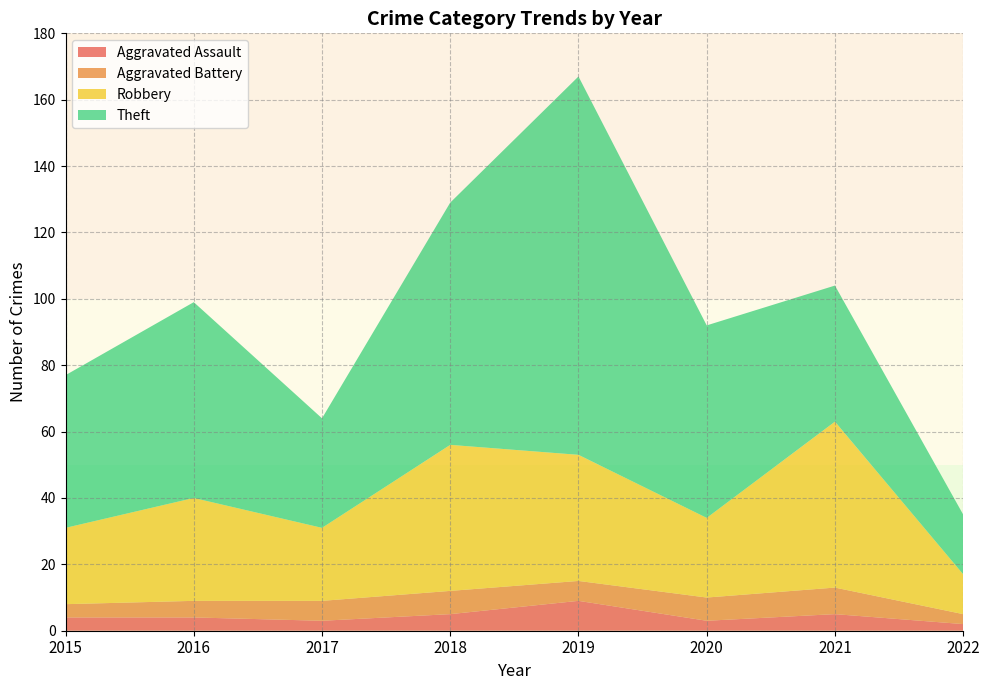

Reading left to right, list all the values displayed in this chart.

Aggravated Assault: 4	4	3	5	9	3	5	2
Aggravated Battery: 4	5	6	7	6	7	8	3
Robbery: 23	31	22	44	38	24	50	12
Theft: 46	59	33	73	114	58	41	18